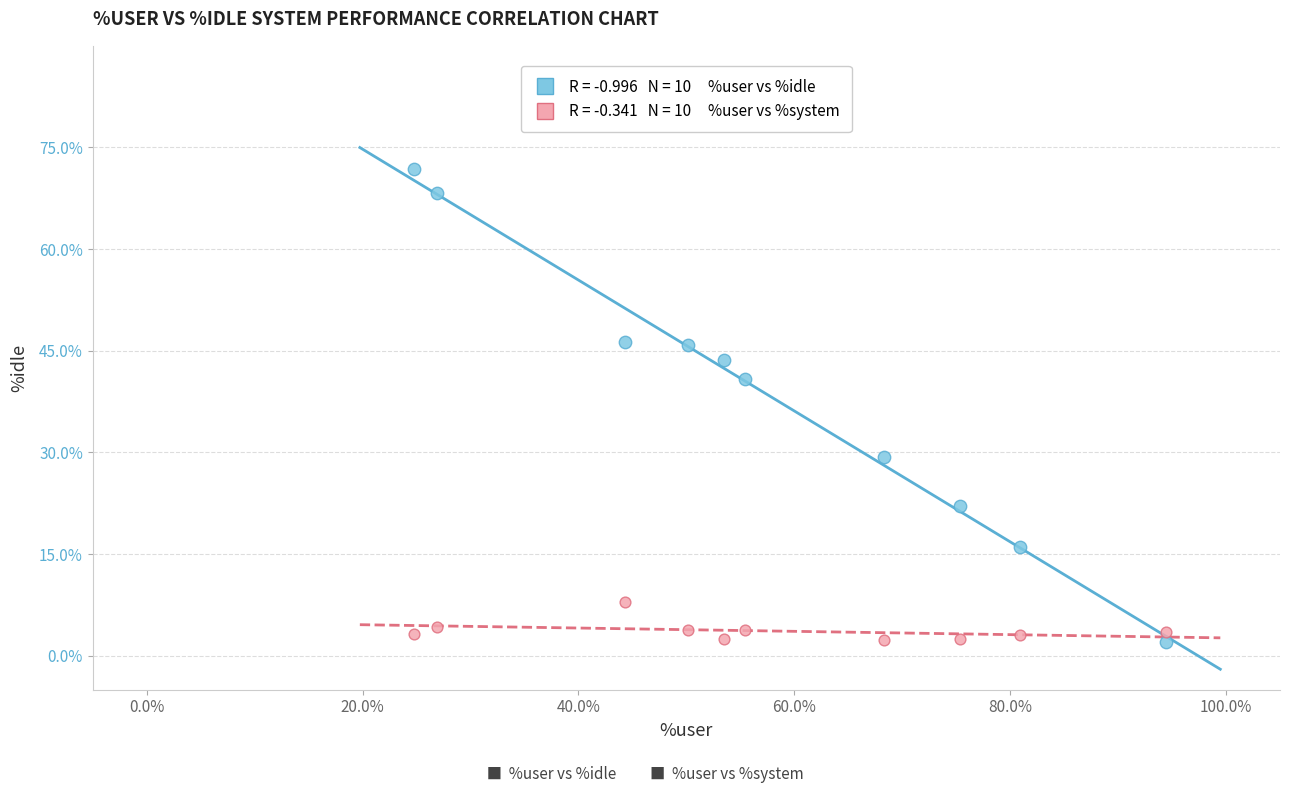

Across all data points, what is the range of Y values (max minus min)?

69.8